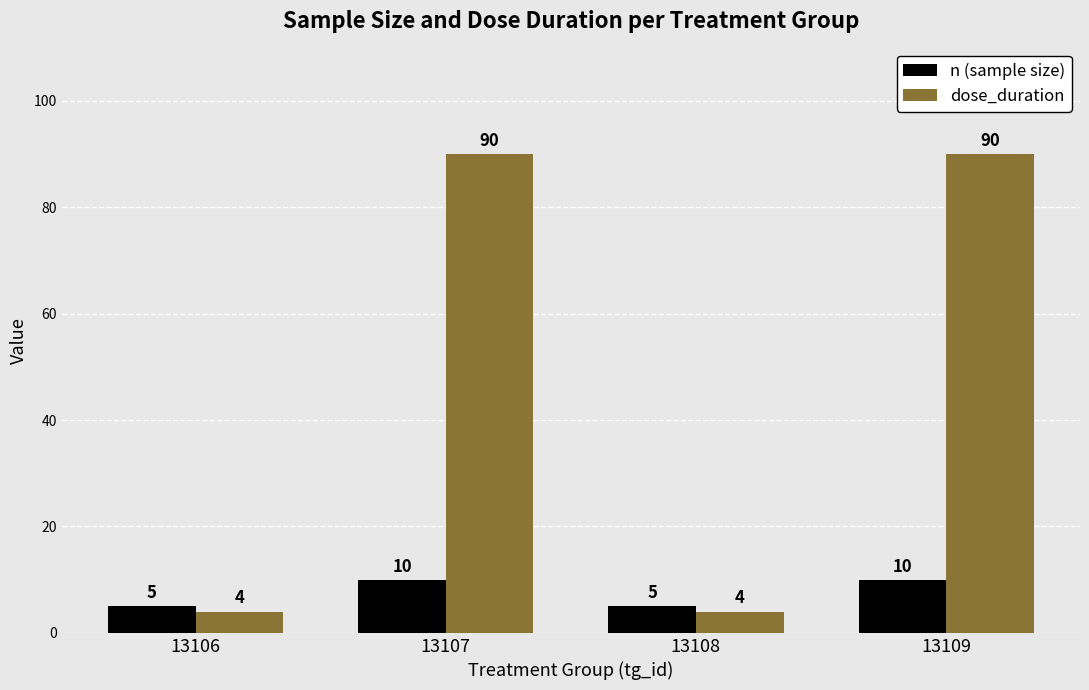

Are the bars grouped side by side (vs. stacked)?

Yes